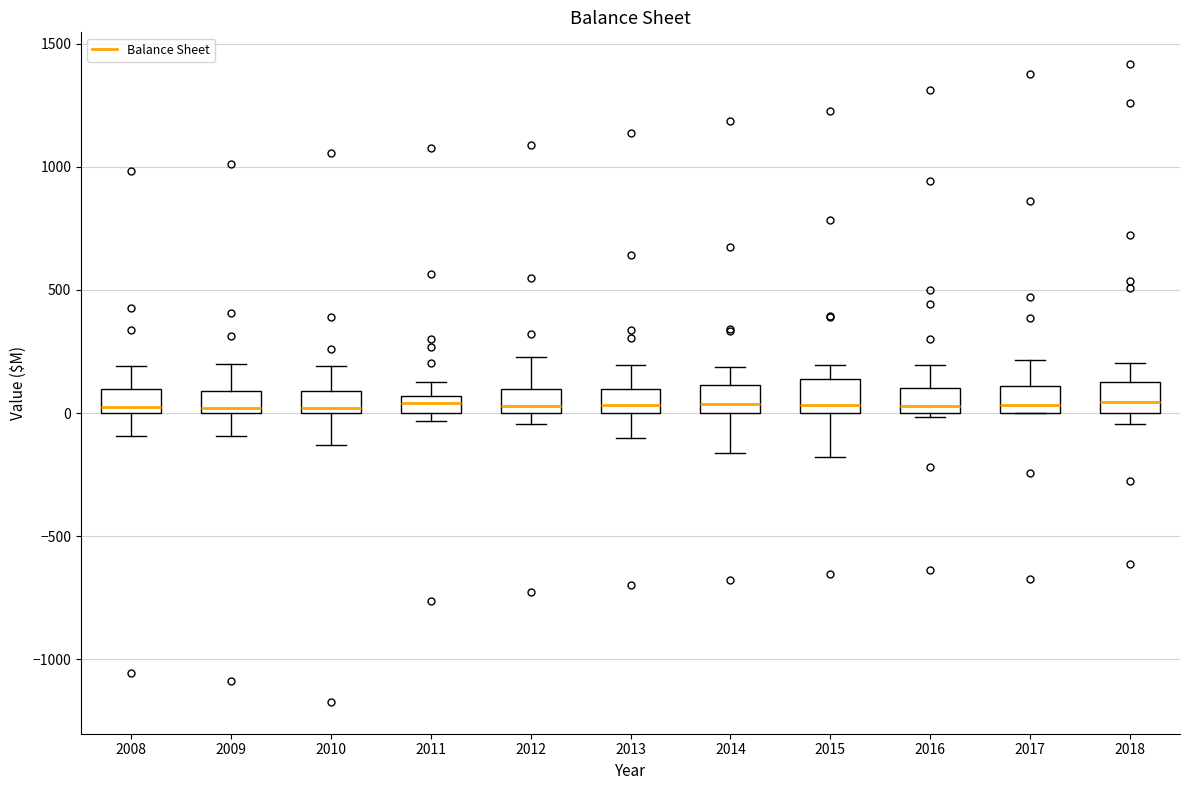

Where is the upper edge of the box at x = 2013 on the y-axis? The values are not printed on the chart, so give them approximately, as read against the axis.

100